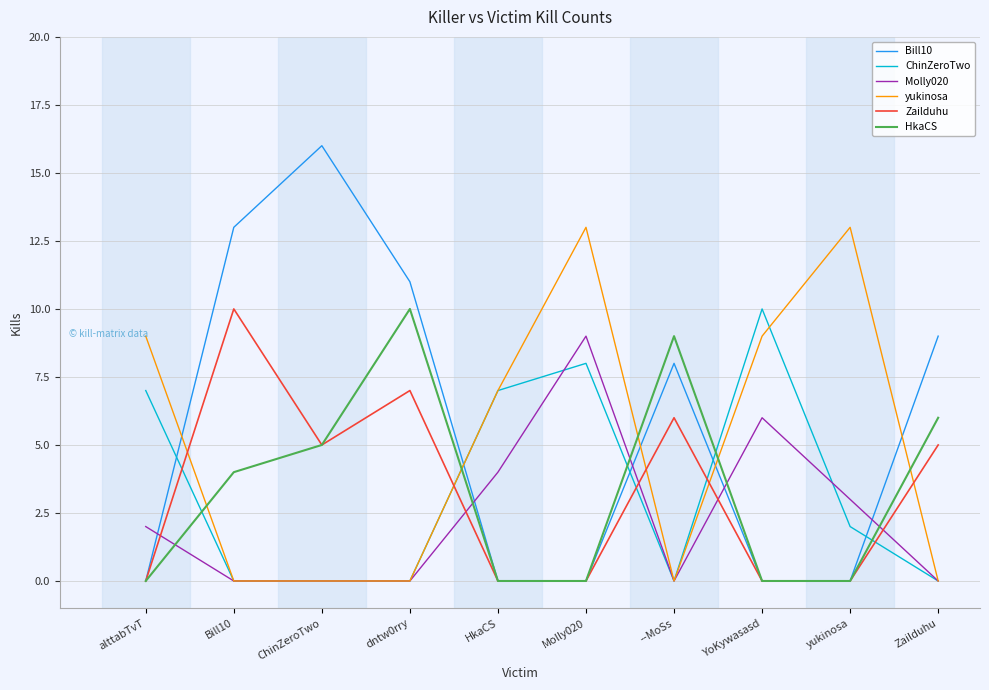

How many Molly020 values are between 0 and 4?

8